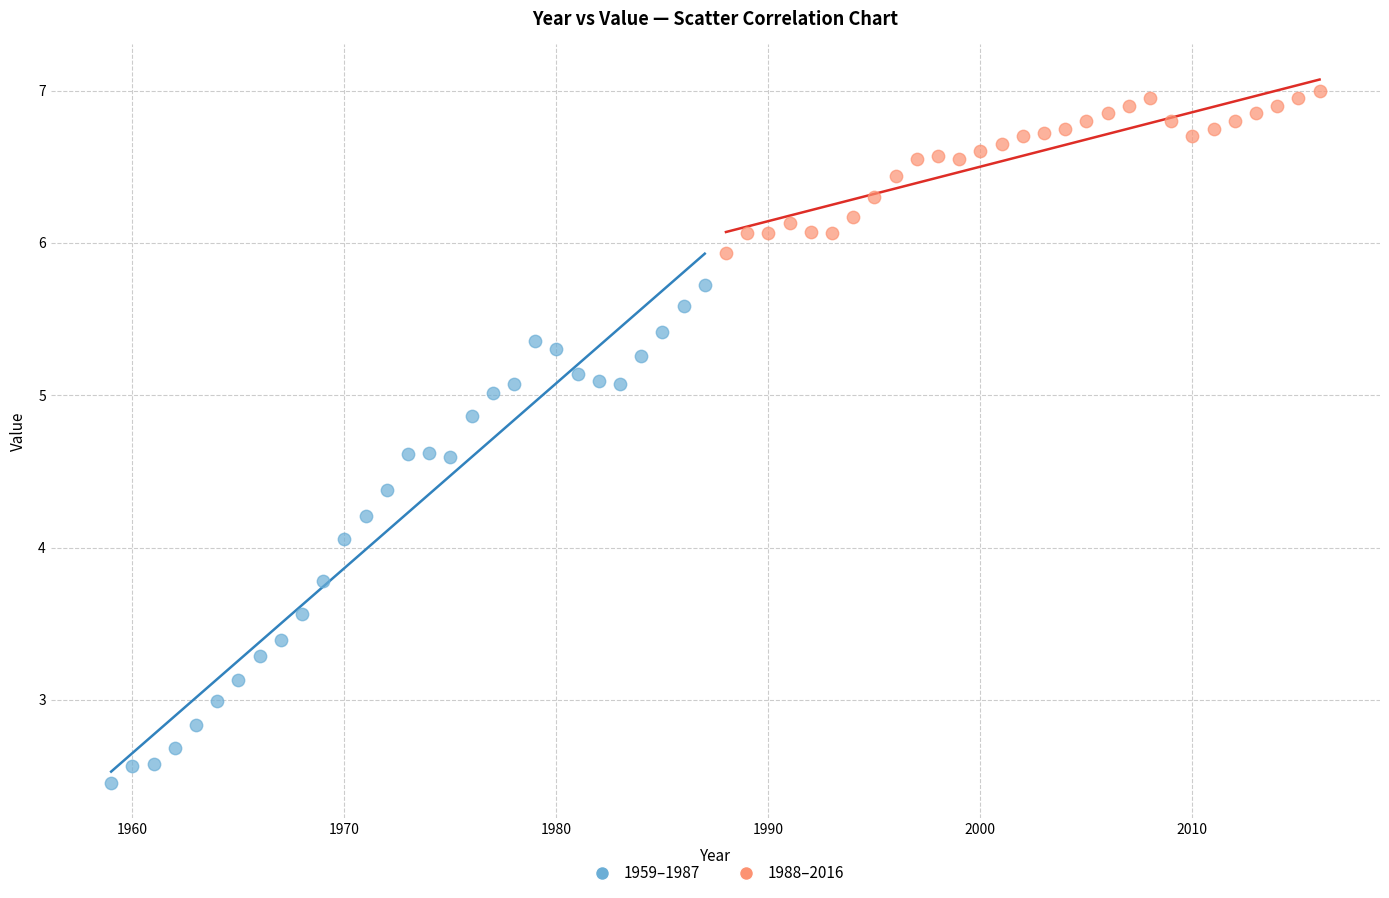

Which series contains the highest Y value?

1988–2016